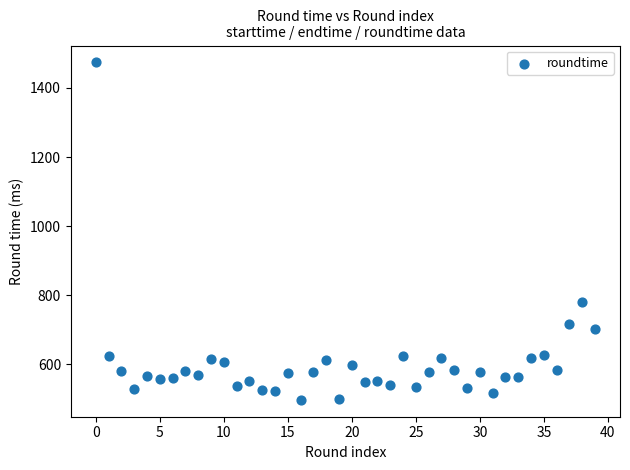

What Y value in the scatter plot is closest to 985?

780